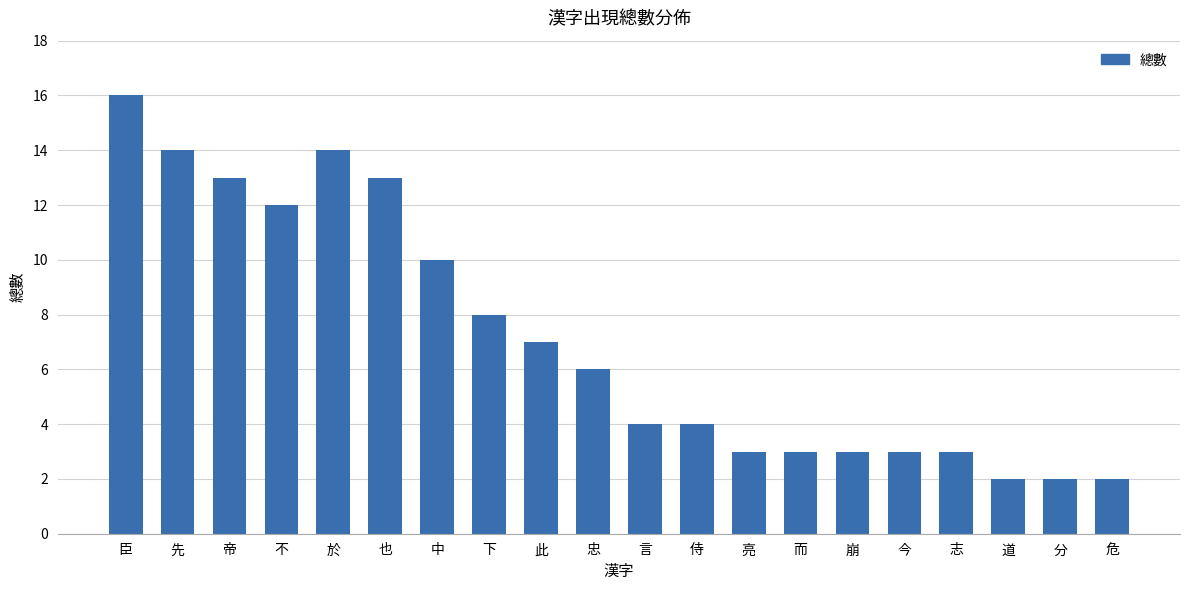

At which label does the data first exceed 6?

臣